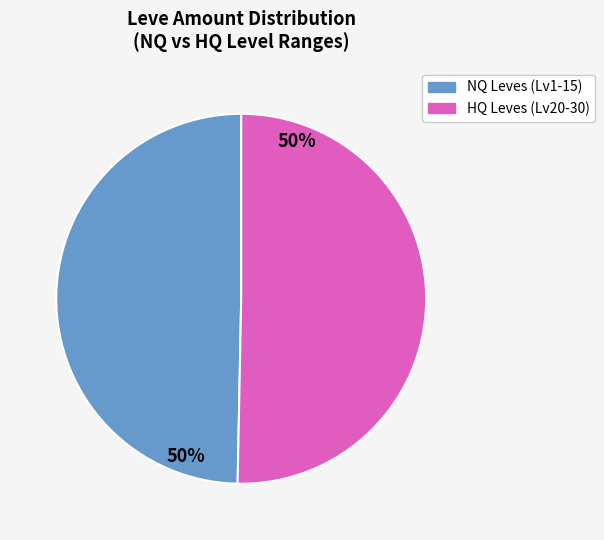

To the nearest percent, what is the average slice percentage?

50%